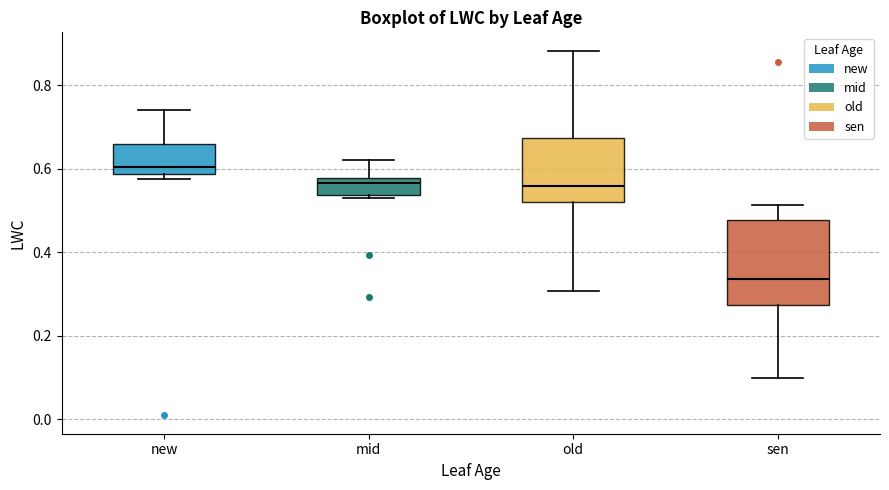

Reading left to right, read every box against the y-axis: the position of its median line, the range the box covers, and the ends of its whiskers. The values are not printed on the chart, so give them approximately, as read against the axis.

new: median 0.60, box 0.58 to 0.66, whiskers 0.58 (just below the box's lower edge) to 0.74
mid: median 0.56, box 0.54 to 0.58, whiskers 0.54 to 0.62
old: median 0.56, box 0.52 to 0.68, whiskers 0.30 to 0.88
sen: median 0.34, box 0.28 to 0.48, whiskers 0.10 to 0.52